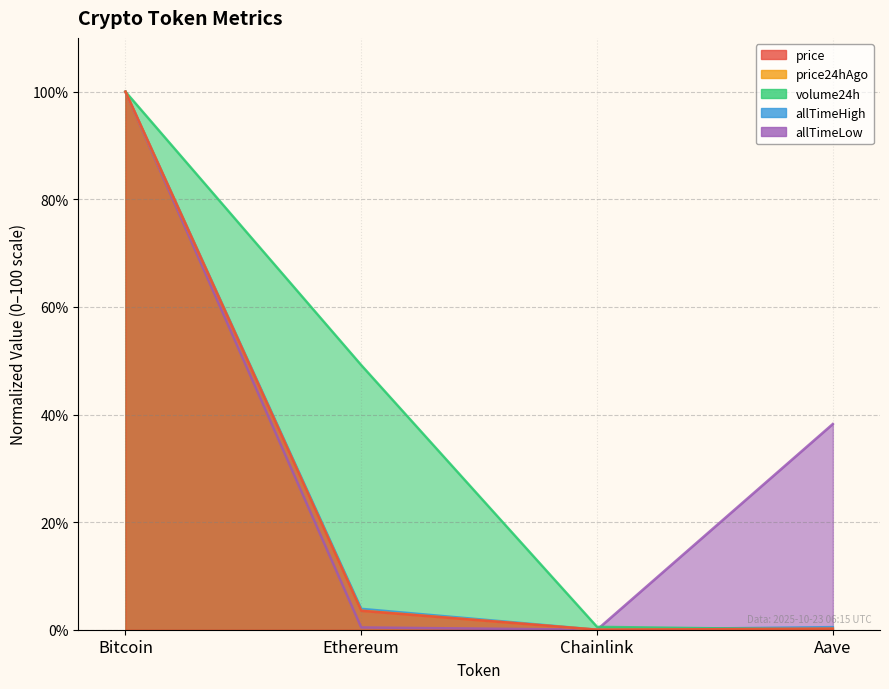

What is the sum of all volume24h values?

149.7